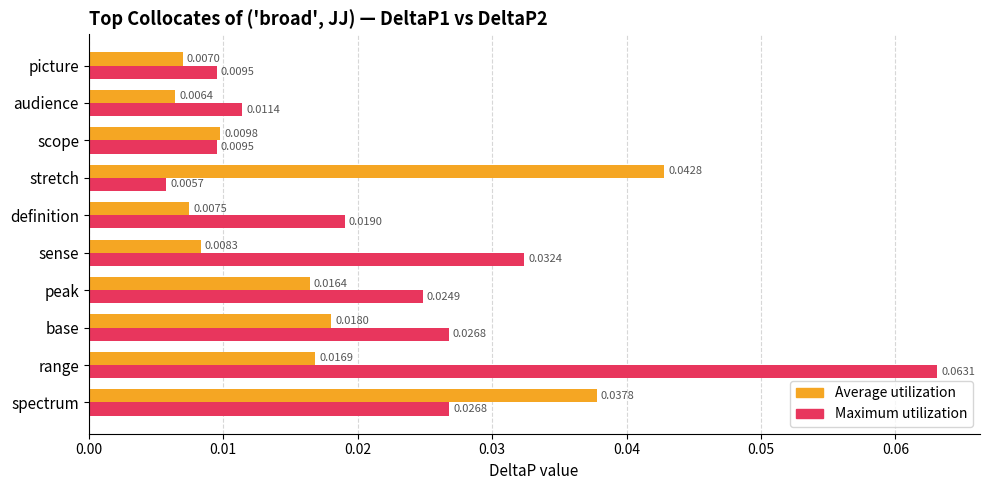

List the series in order of their overall mean, highest first.

Maximum utilization, Average utilization